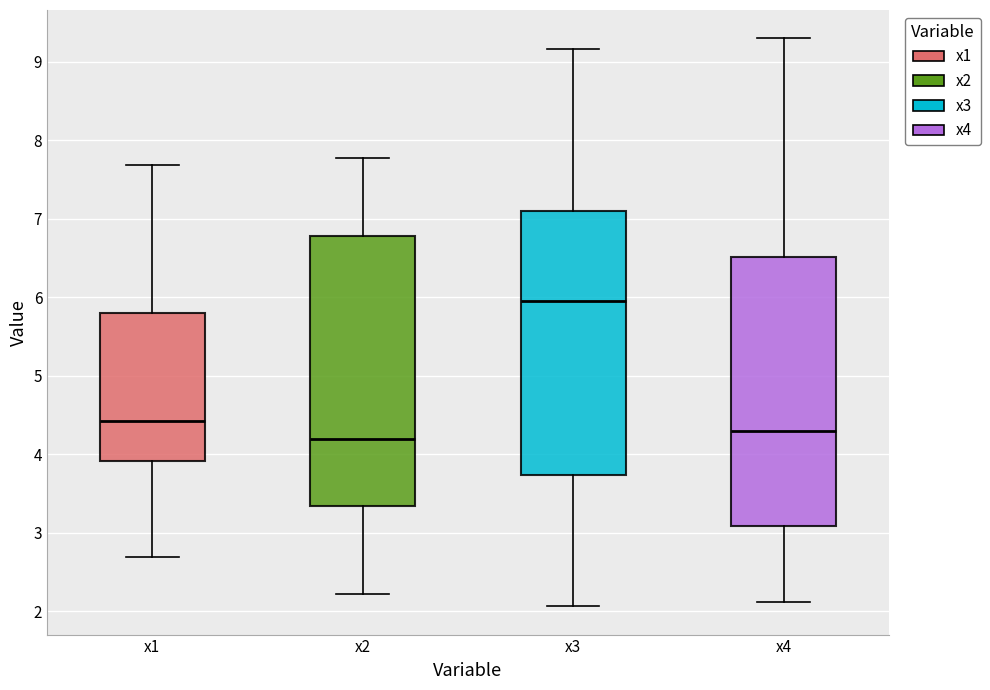

Which box's median line is the highest?

x3